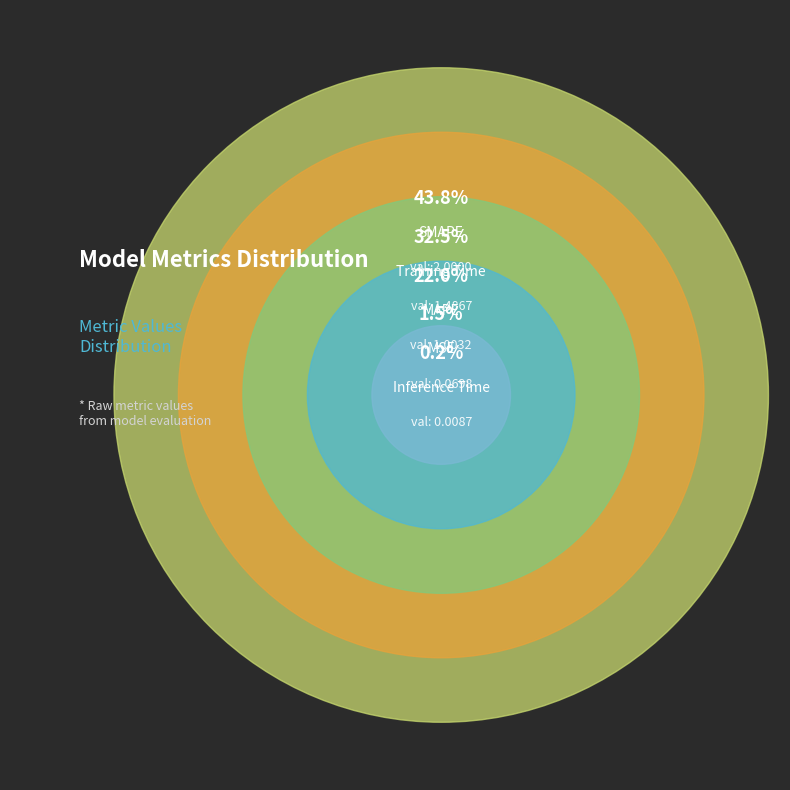

Does MAPE represent more than half of the total?

No